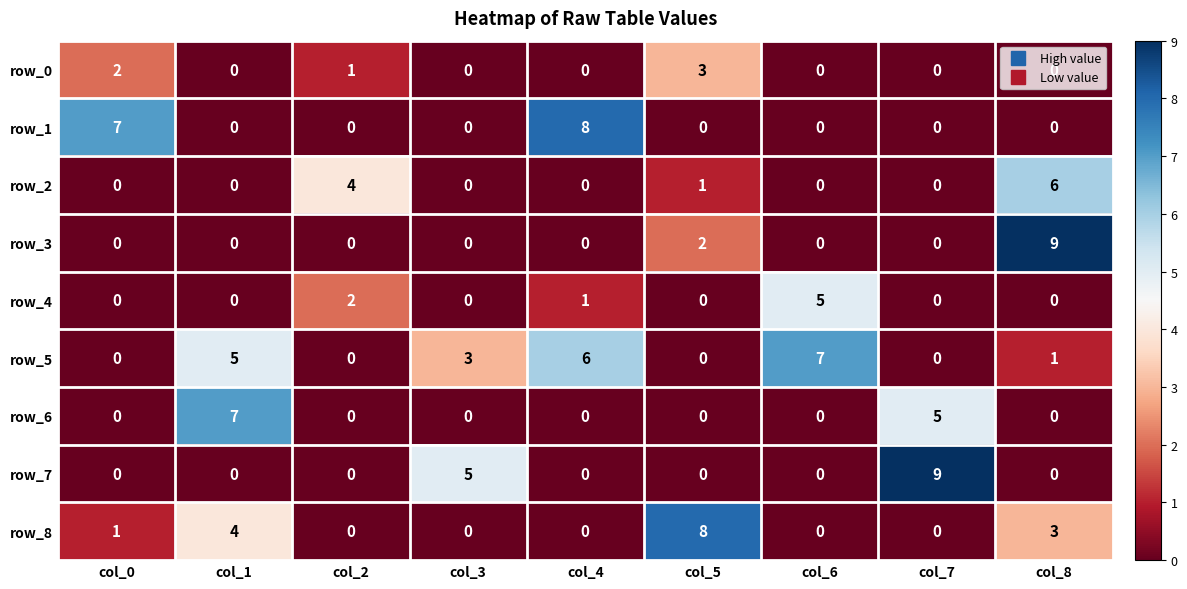

How many positive values does the row_6 series have?

2